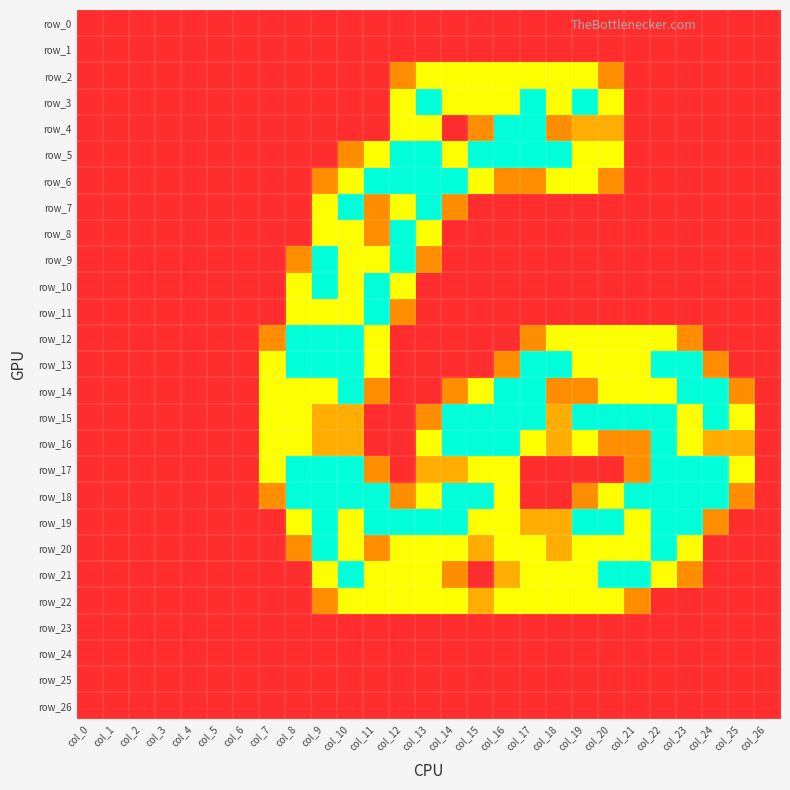

Count the number of categories in the chart.

27